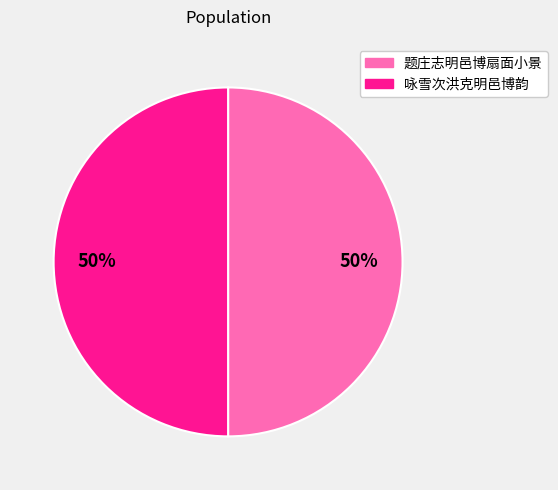

Do 题庄志明邑博扇面小景 and 咏雪次洪克明邑博韵 together represent more than half of the pie?

Yes